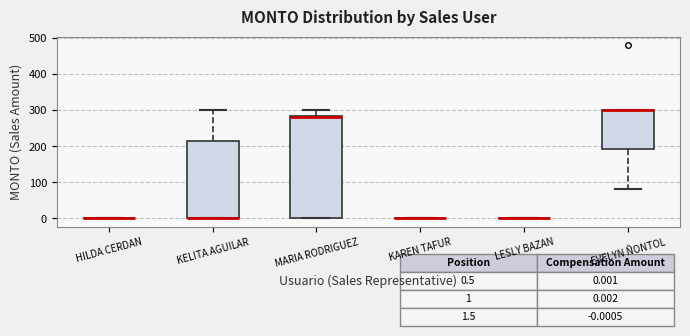

Comparing the boxes themselves (not the whiskers), which one is the tallest?

MARIA RODRIGUEZ